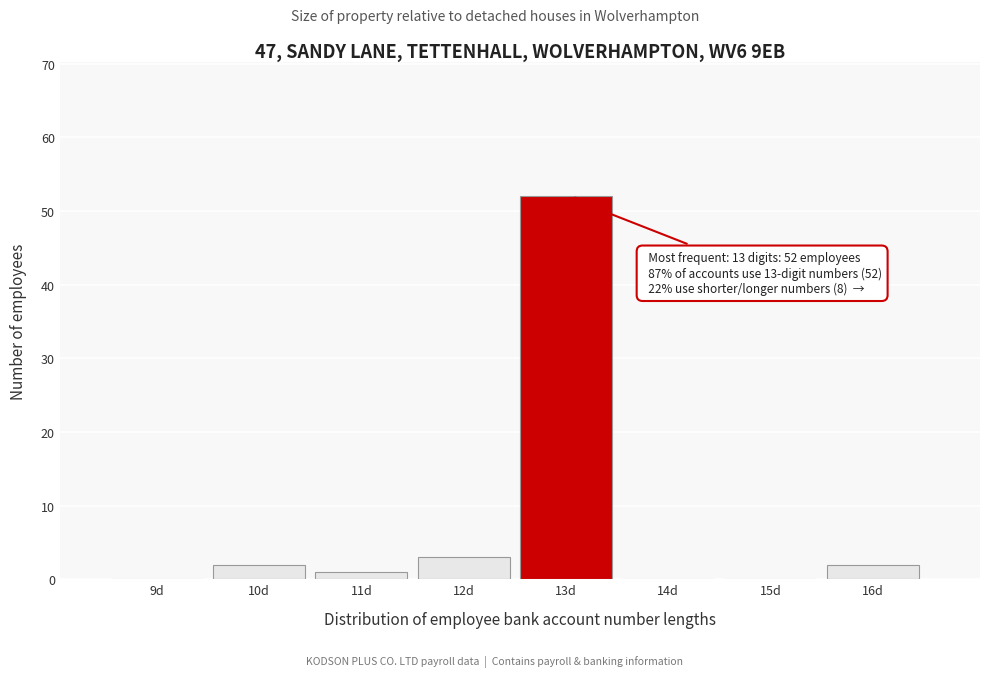

Reading left to right, transcribe all the data shown in this chart.

9d=0	10d=2	11d=1	12d=3	13d=52	14d=0	15d=0	16d=2